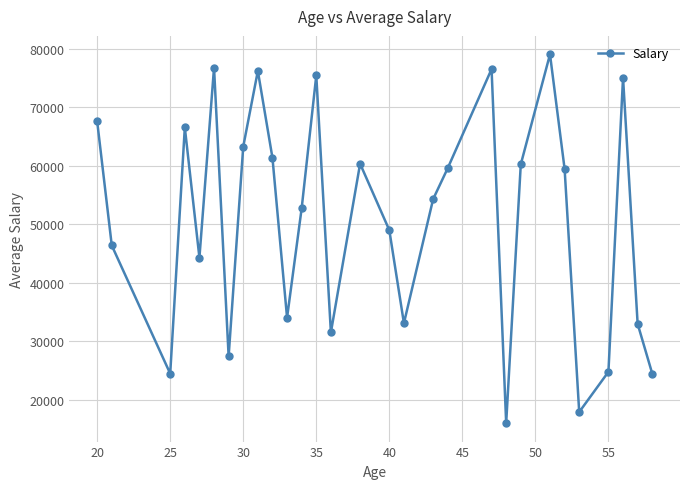

What is the sum of all values?

1470929.2